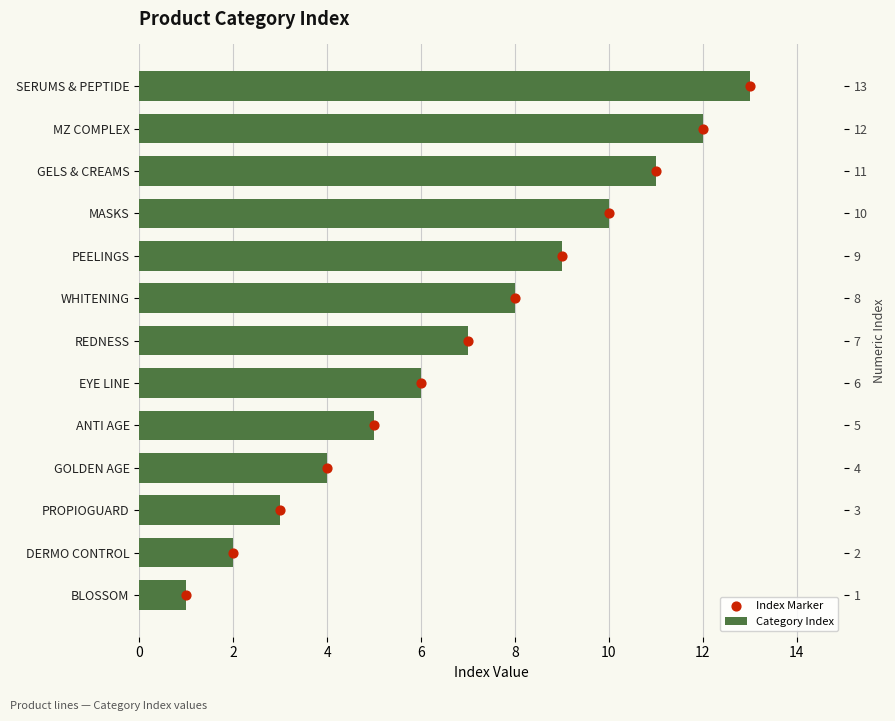

What are all the series names shown in the legend?

Category Index, Index Marker